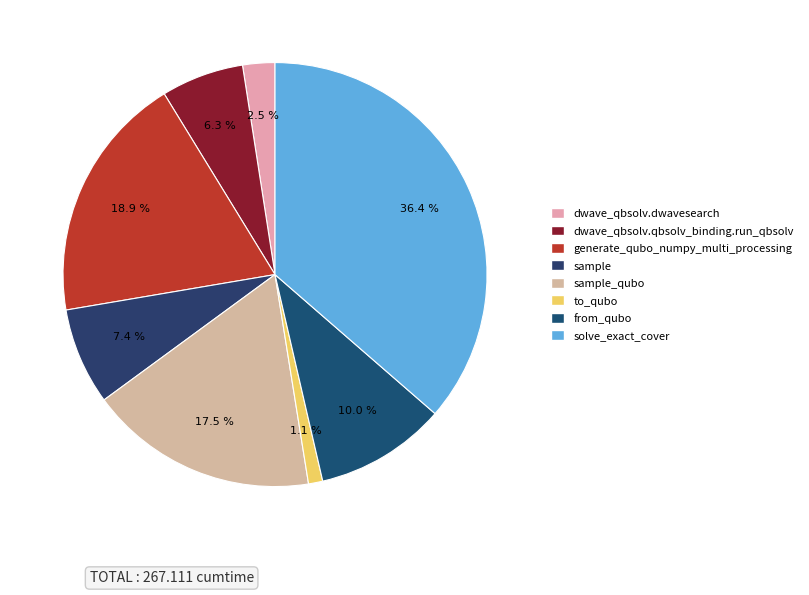

To the nearest percent, what is the average slice percentage?

12%